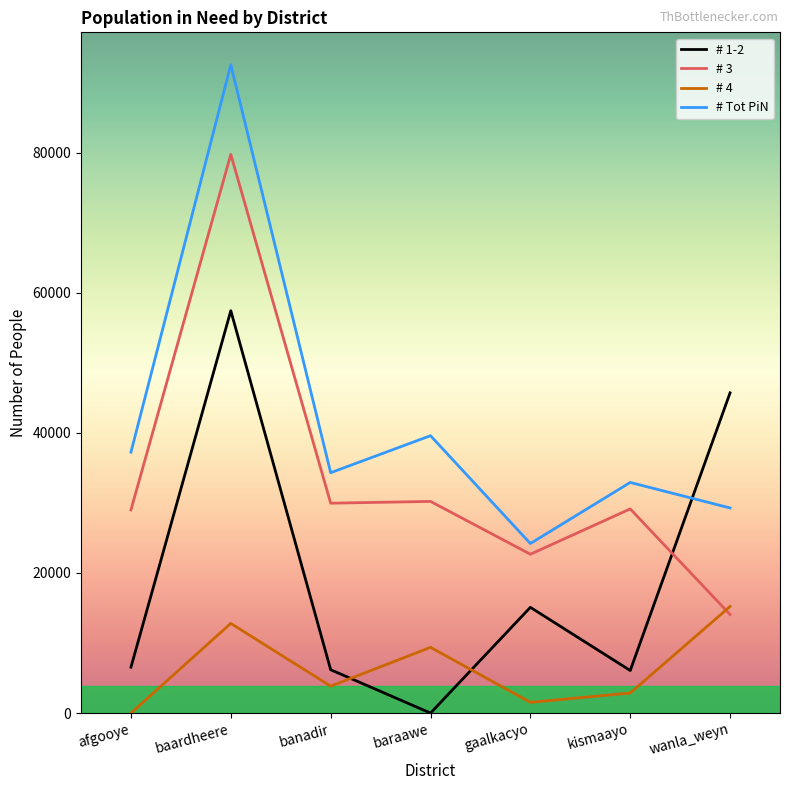

What are all the series names shown in the legend?

# 1-2, # 3, # 4, # Tot PiN